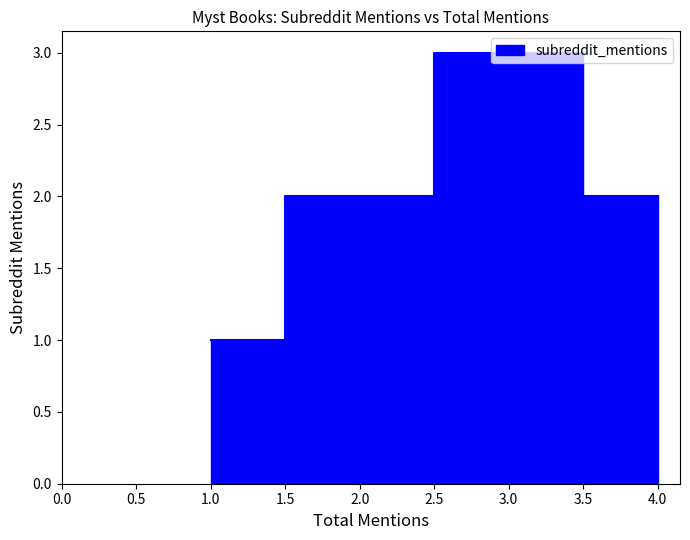

What is the average value?

2